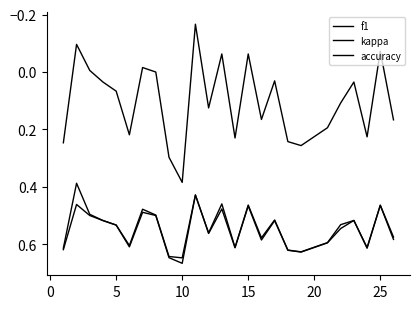

True or false: f1 has more than 1 interior local peaks.

True